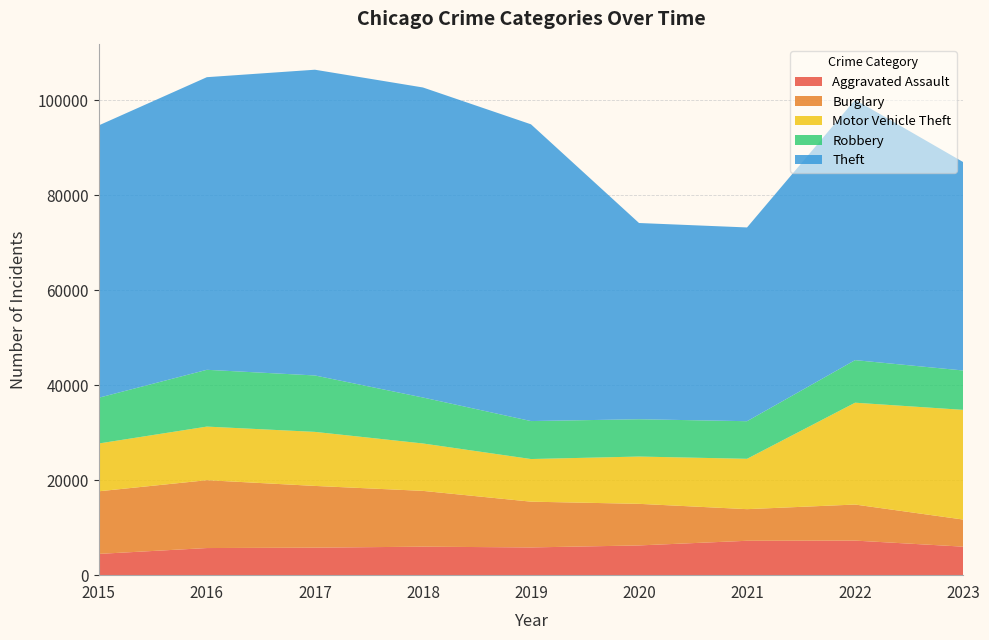

Reading right to left, extract all data points from this chart.

Aggravated Assault: 2023=6004	2022=7280	2021=7242	2020=6263	2019=5841	2018=6001	2017=5793	2016=5712	2015=4480
Burglary: 2023=5708	2022=7593	2021=6659	2020=8758	2019=9638	2018=11747	2017=13001	2016=14289	2015=13184
Motor Vehicle Theft: 2023=23099	2022=21446	2021=10603	2020=9959	2019=8977	2018=9985	2017=11380	2016=11286	2015=10068
Robbery: 2023=8293	2022=8964	2021=7918	2020=7855	2019=7995	2018=9681	2017=11880	2016=11960	2015=9638
Theft: 2023=43895	2022=54836	2021=40802	2020=41324	2019=62492	2018=65287	2017=64386	2016=61621	2015=57350